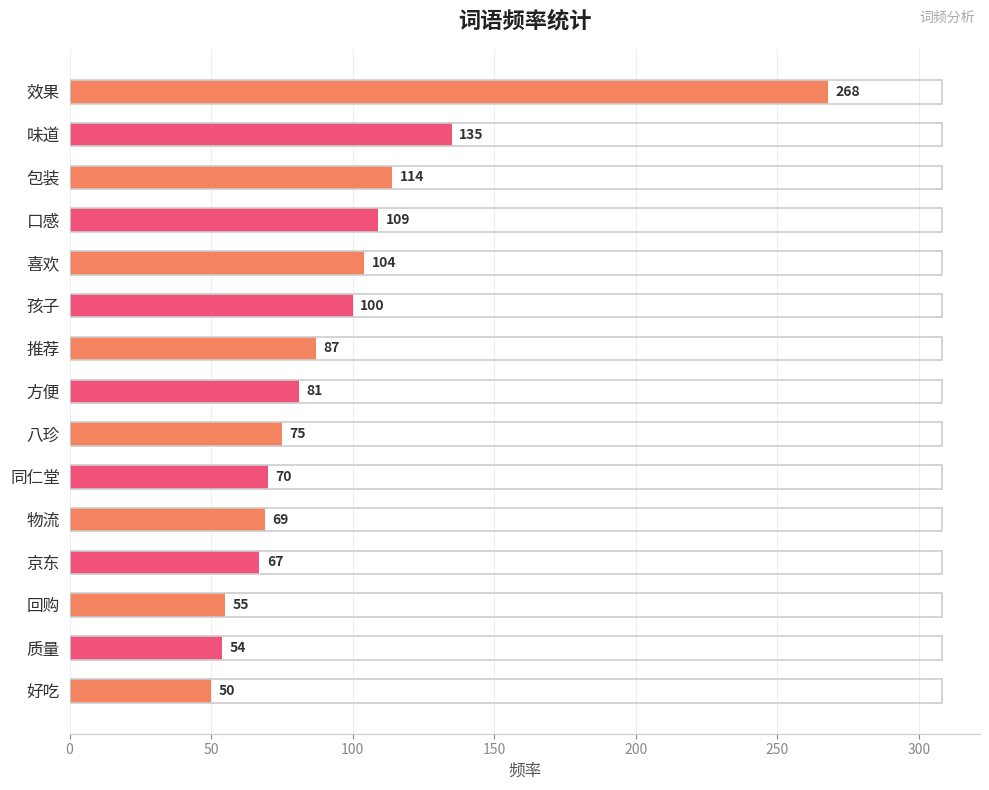

What is the change in value from 喜欢 to 质量?

-50